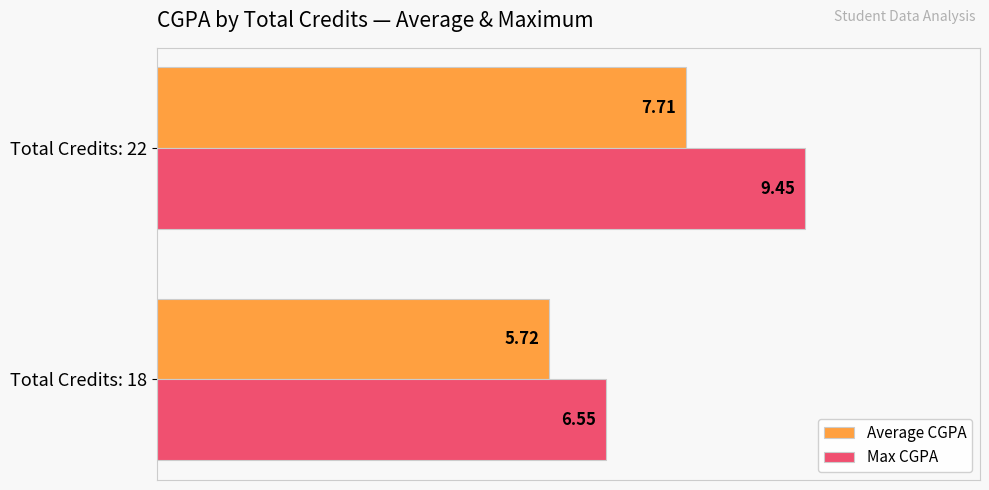

What is the difference between the maximum and minimum values in the Average CGPA series?

2.0